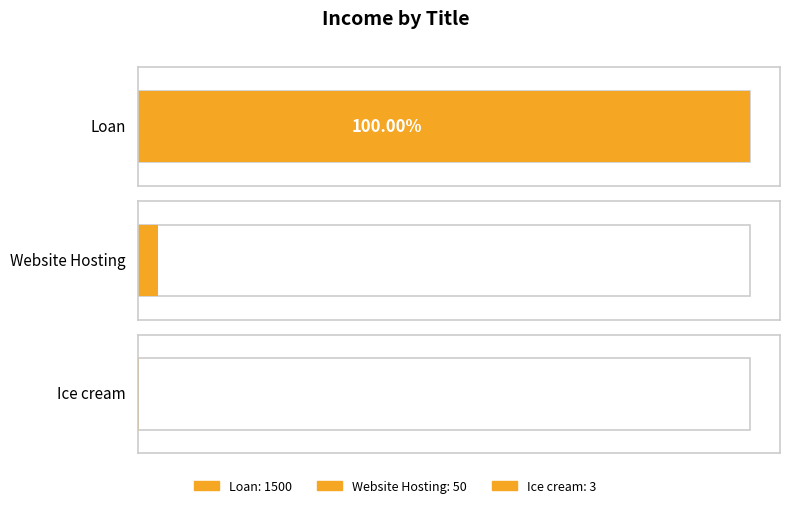

What is the value of the 2nd bar from the left?

50